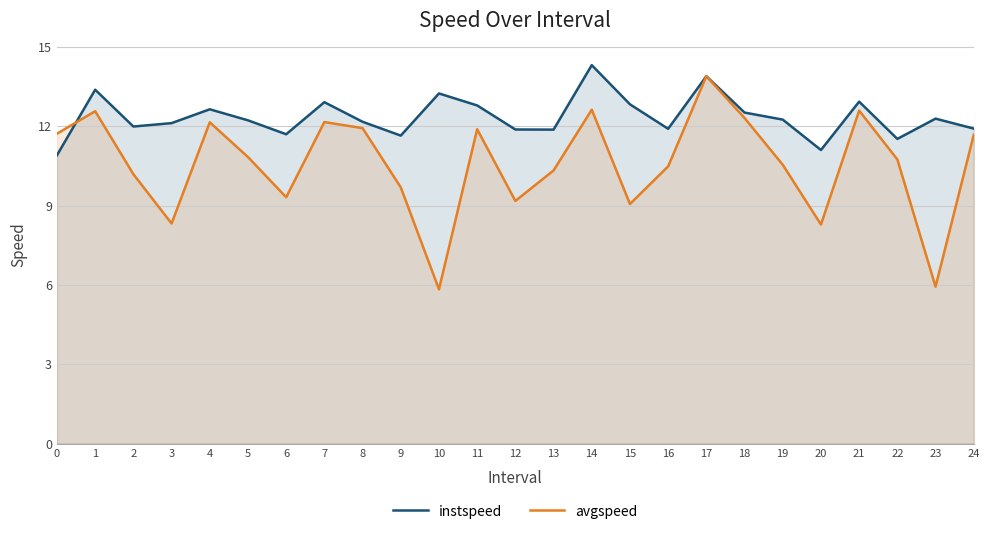

At which category is the sum across all series the highest?

17